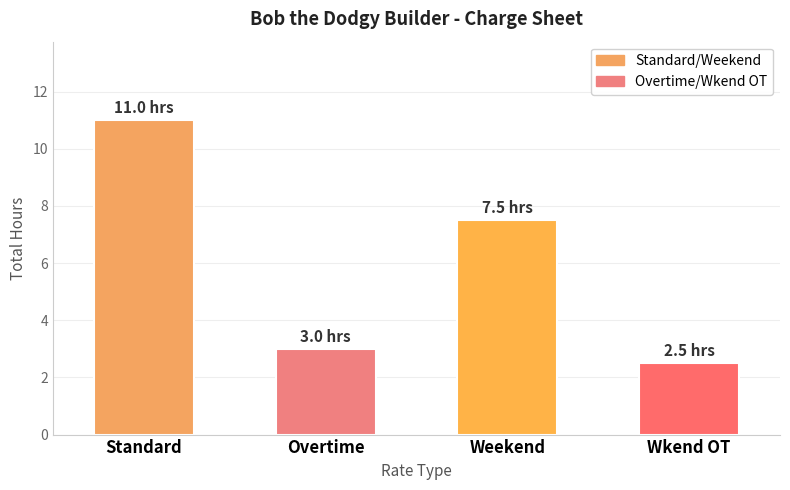

The value at Wkend OT is 4.4. True or false?

False